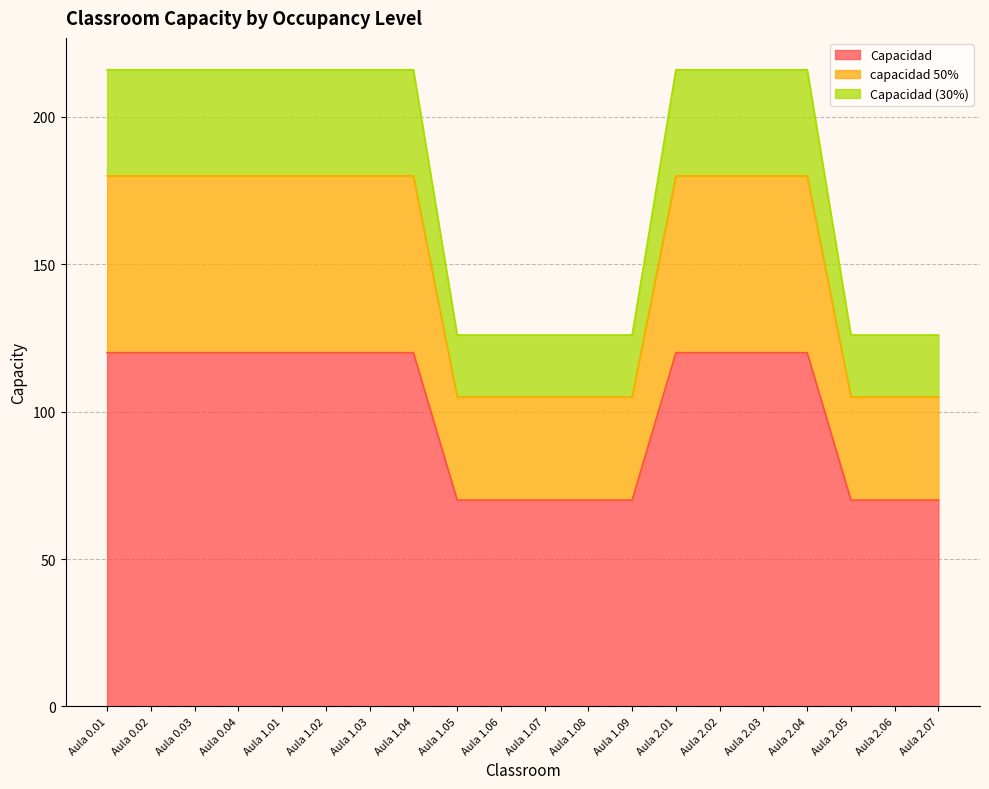

Rank the categories by capacidad 50% value from highest to lowest.

Aula 0.01, Aula 0.02, Aula 0.03, Aula 0.04, Aula 1.01, Aula 1.02, Aula 1.03, Aula 1.04, Aula 2.01, Aula 2.02, Aula 2.03, Aula 2.04, Aula 1.05, Aula 1.06, Aula 1.07, Aula 1.08, Aula 1.09, Aula 2.05, Aula 2.06, Aula 2.07